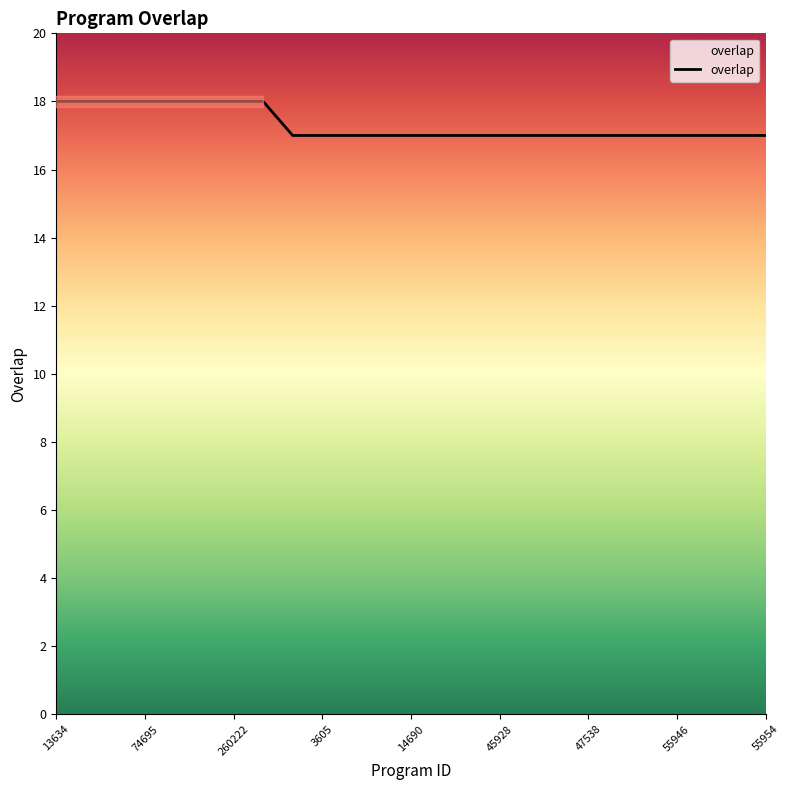

Does the chart have visible grid lines?

No